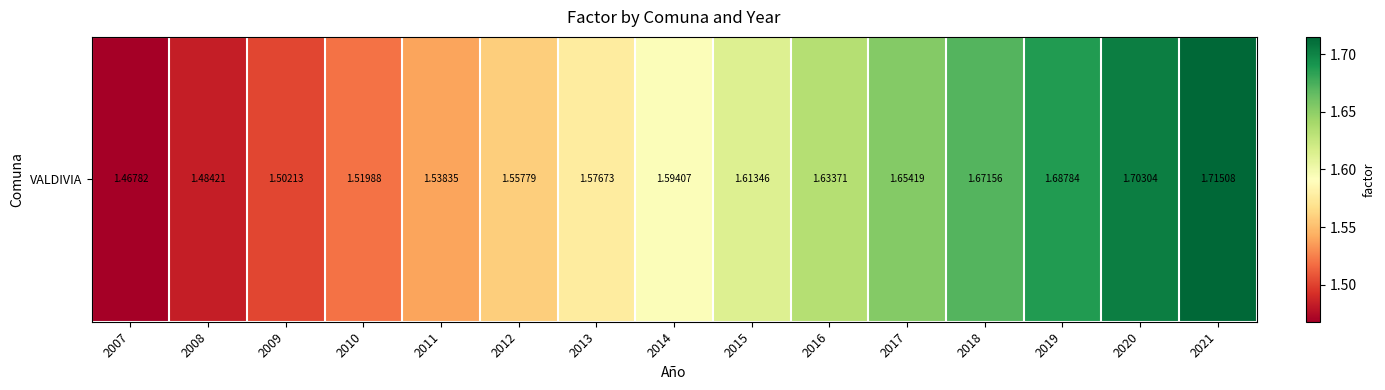

What is the smallest value displayed?

1.5